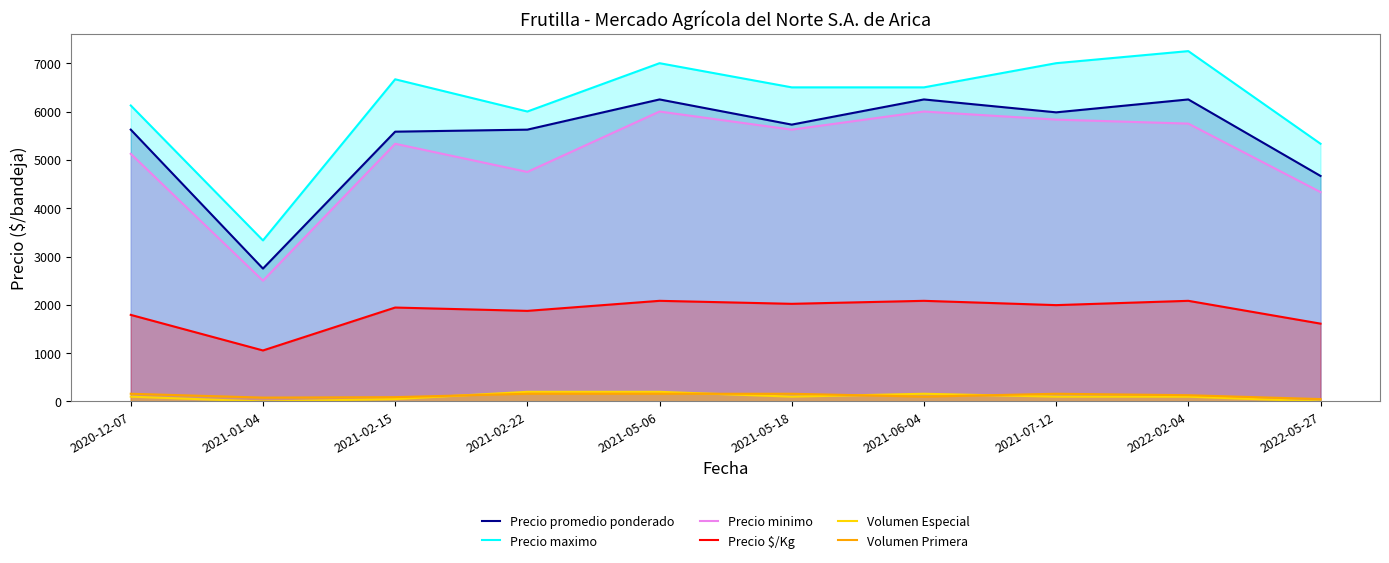

What are all the series names shown in the legend?

Precio promedio ponderado, Precio maximo, Precio minimo, Precio $/Kg, Volumen Especial, Volumen Primera